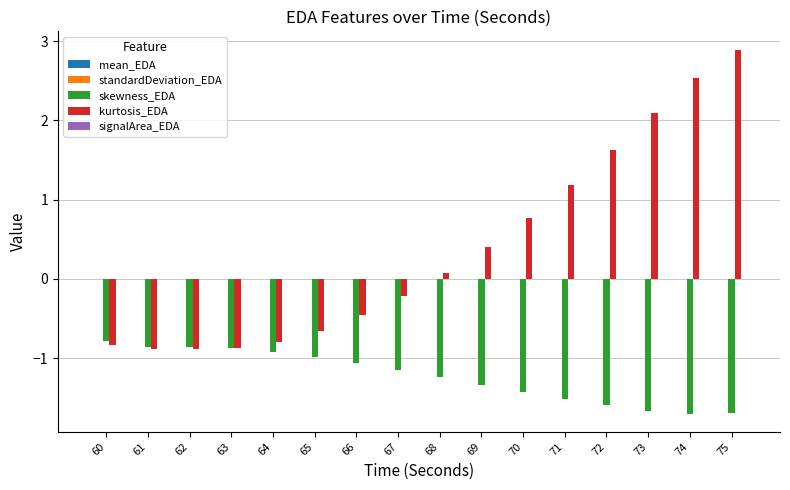

Which series changed the most between 67 and 70?

kurtosis_EDA